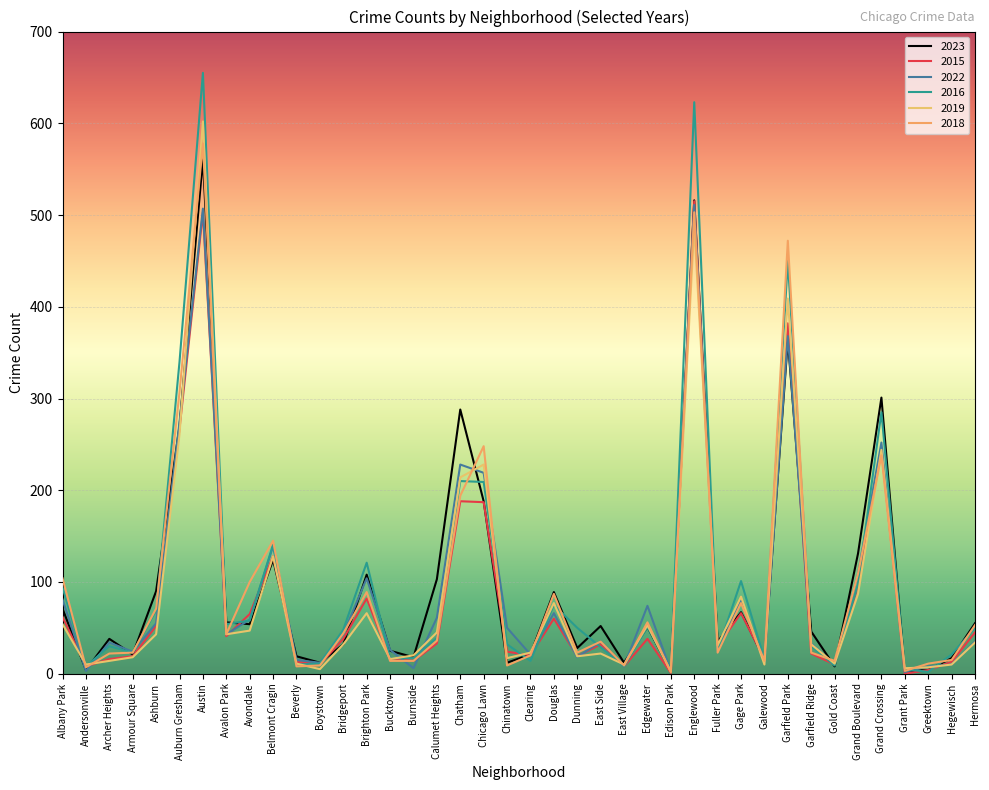

Is it true that 2016 equals 2 at Greektown?

True